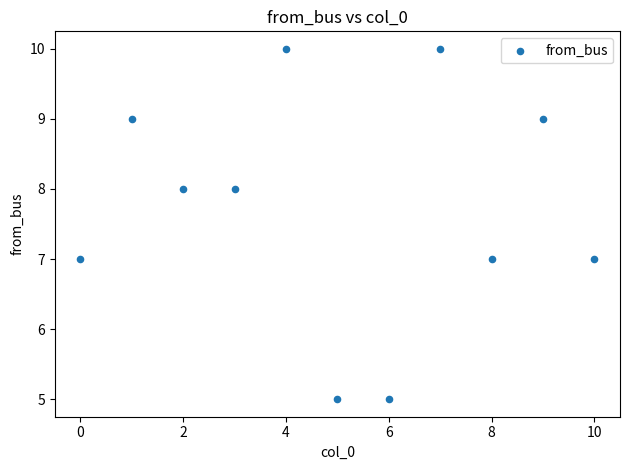

What is the average Y value?

8